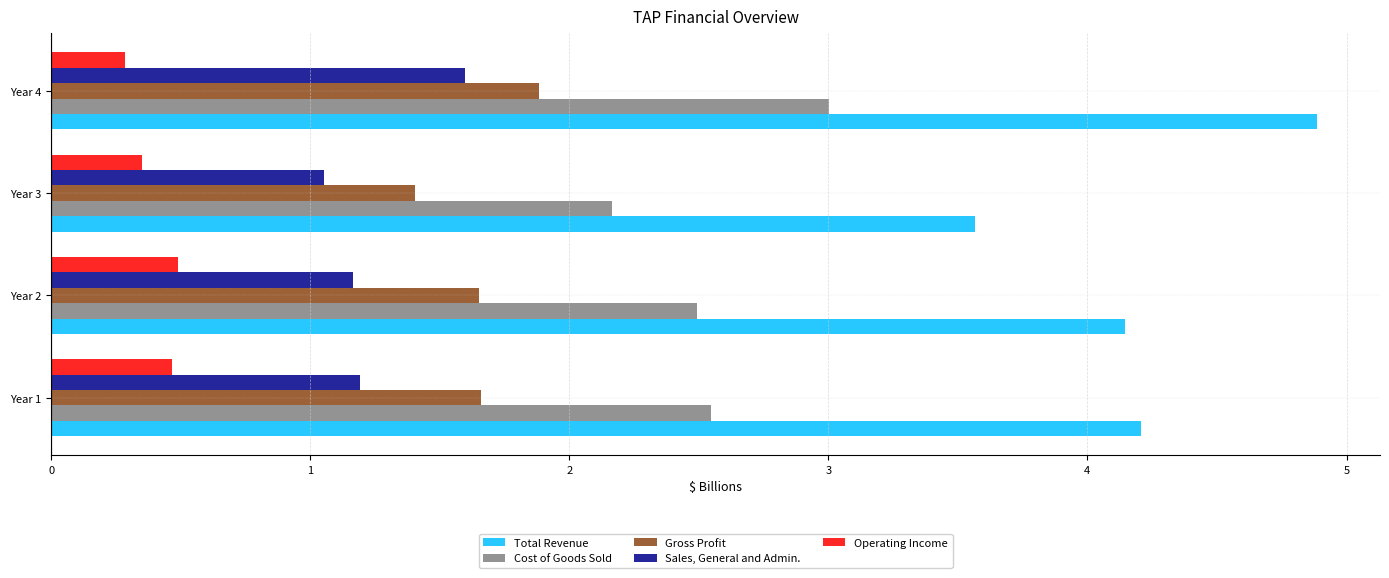

List the series in order of their peak value, lowest first.

Operating Income, Sales, General and Admin., Gross Profit, Cost of Goods Sold, Total Revenue